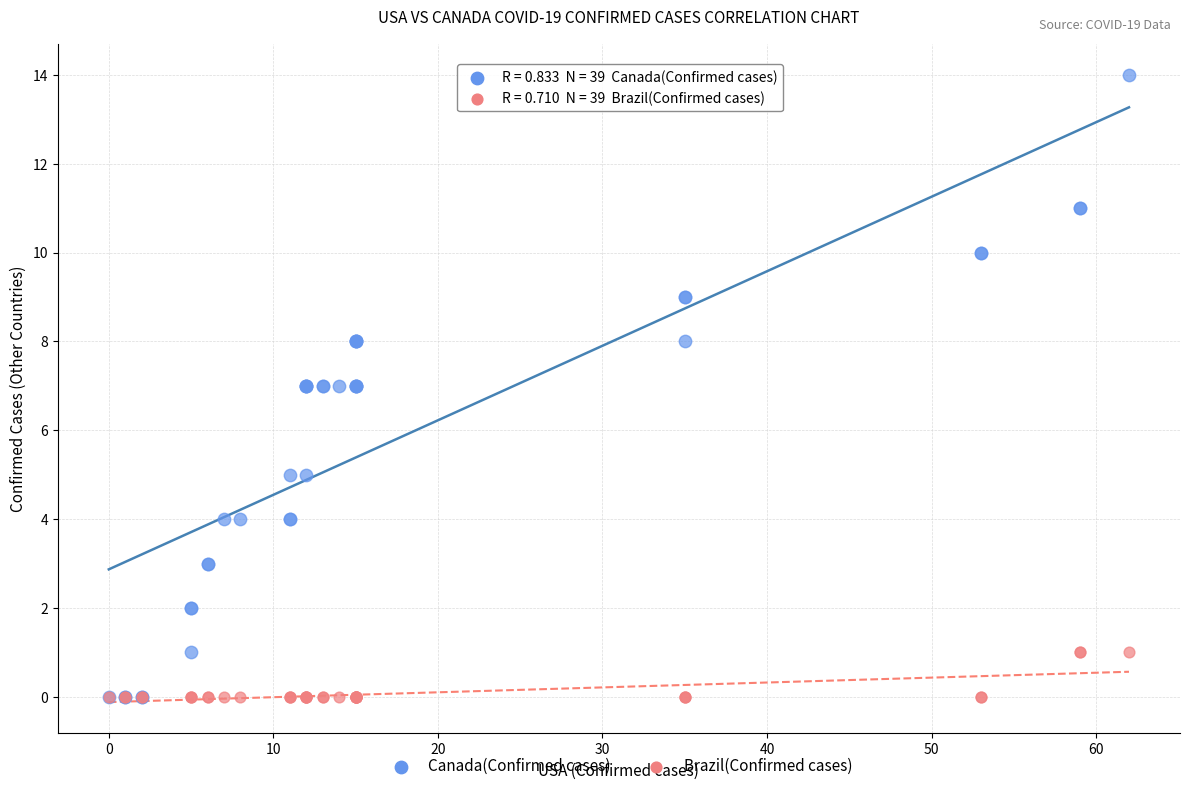

What are all the series names shown in the legend?

Canada(Confirmed cases), Brazil(Confirmed cases)